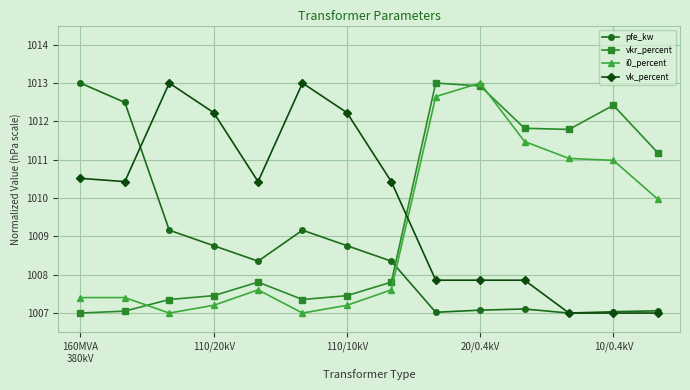

What is the lowest value of the i0_percent series?

1007.0